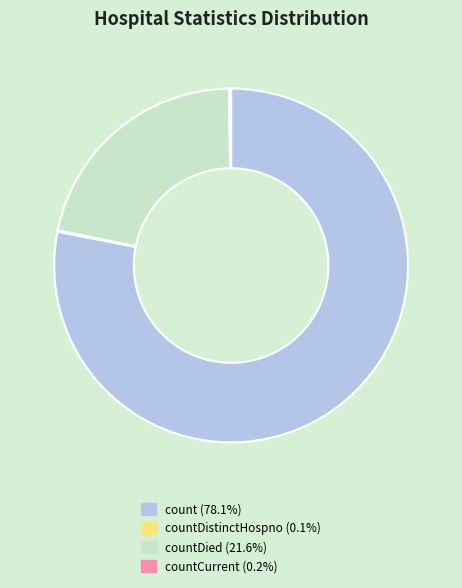

Is there a majority slice in this chart?

Yes